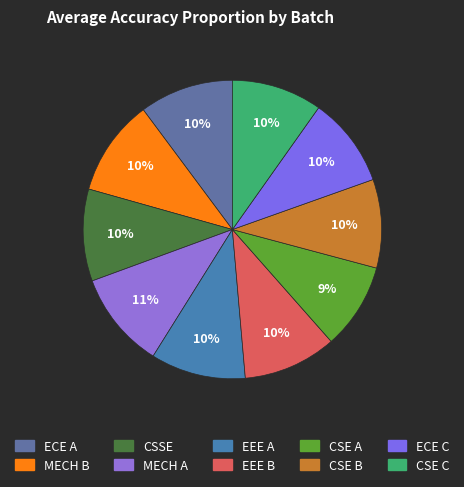

The CSE A slice represents 9% of the pie. True or false?

True